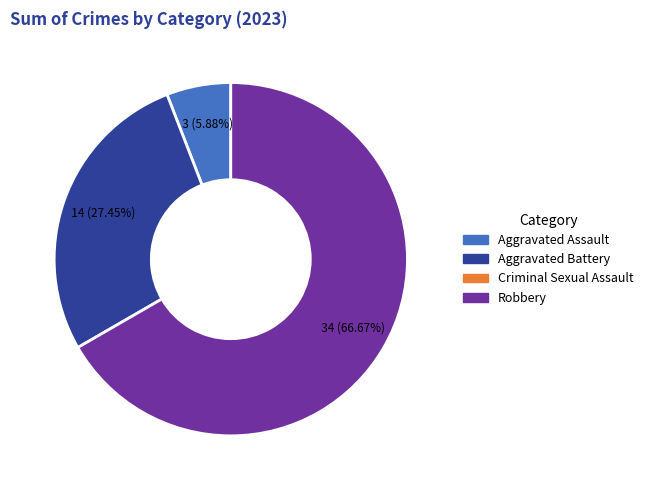

Is there any slice that represents more than half of the pie?

Yes